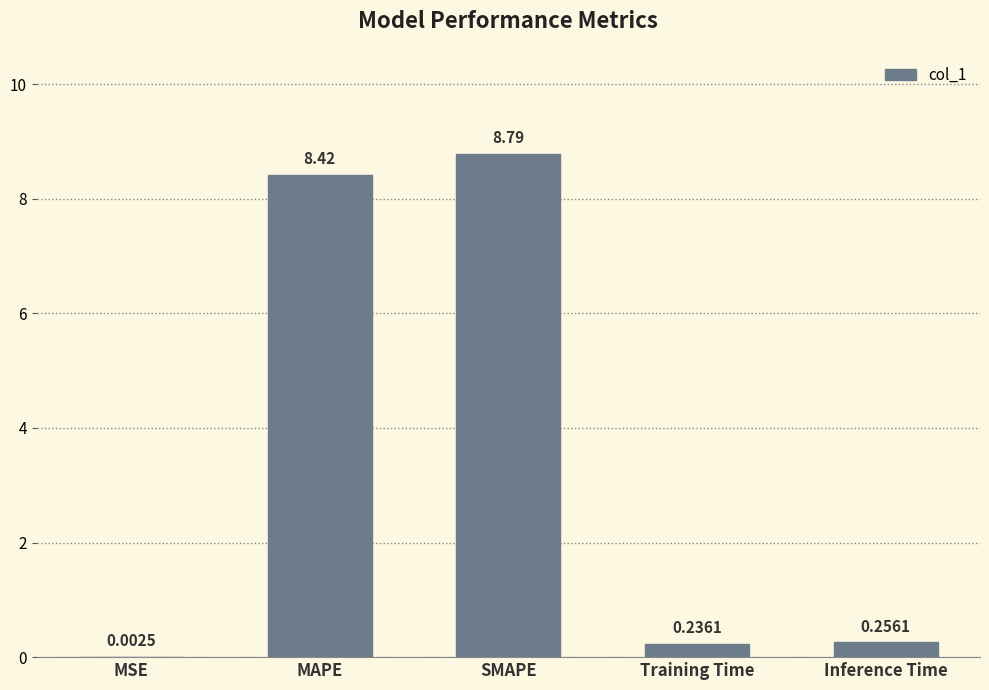

At which category does the chart reach its peak across all series?

SMAPE